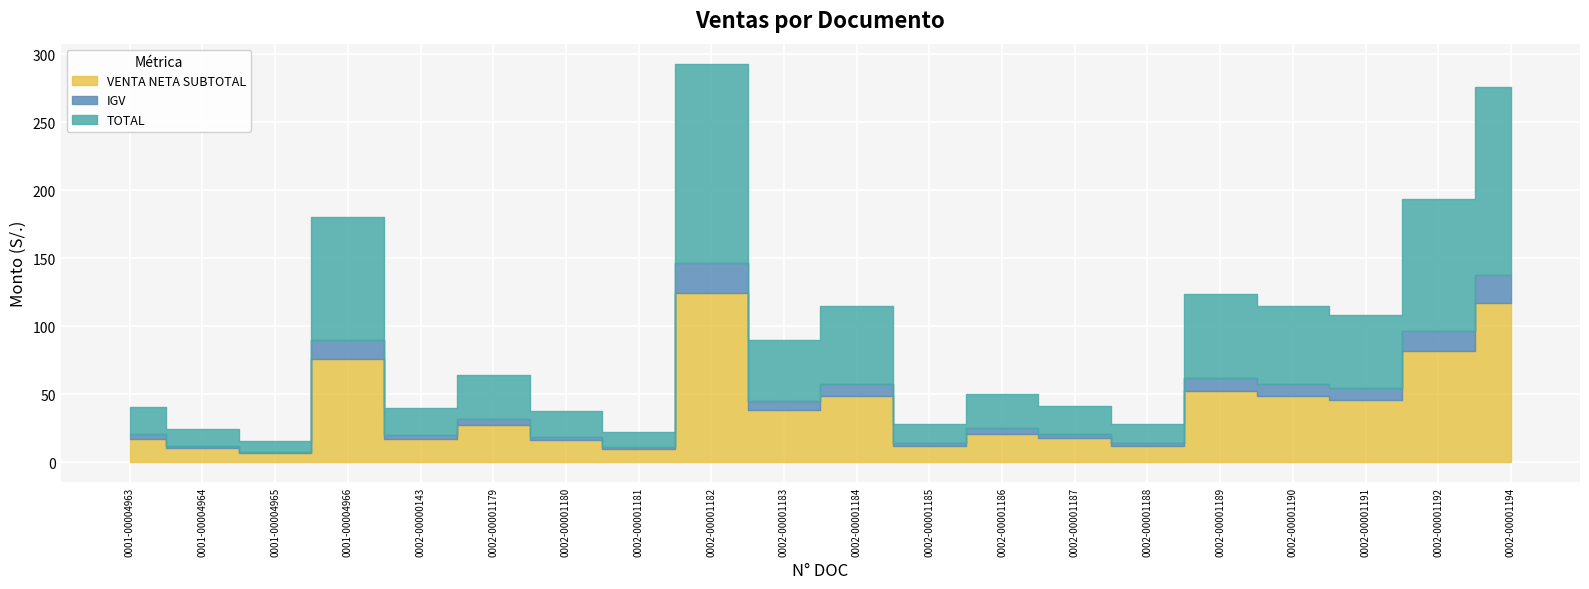

At which category does TOTAL reach its first local peak?

0001-00004966